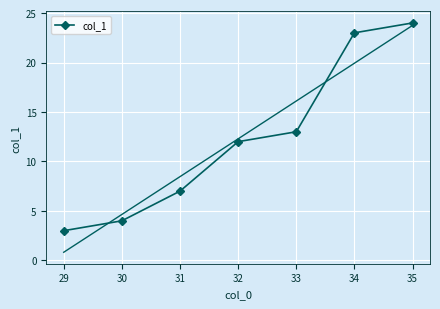

Which category has the highest value in the col_1 series?

35